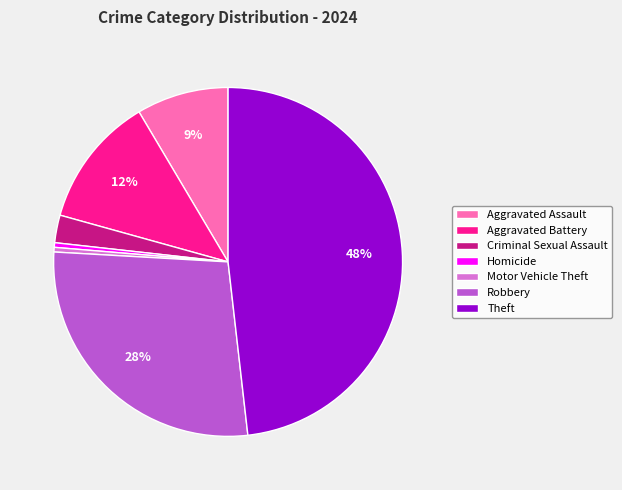

To the nearest percent, what percentage of the pie is Theft?

48%